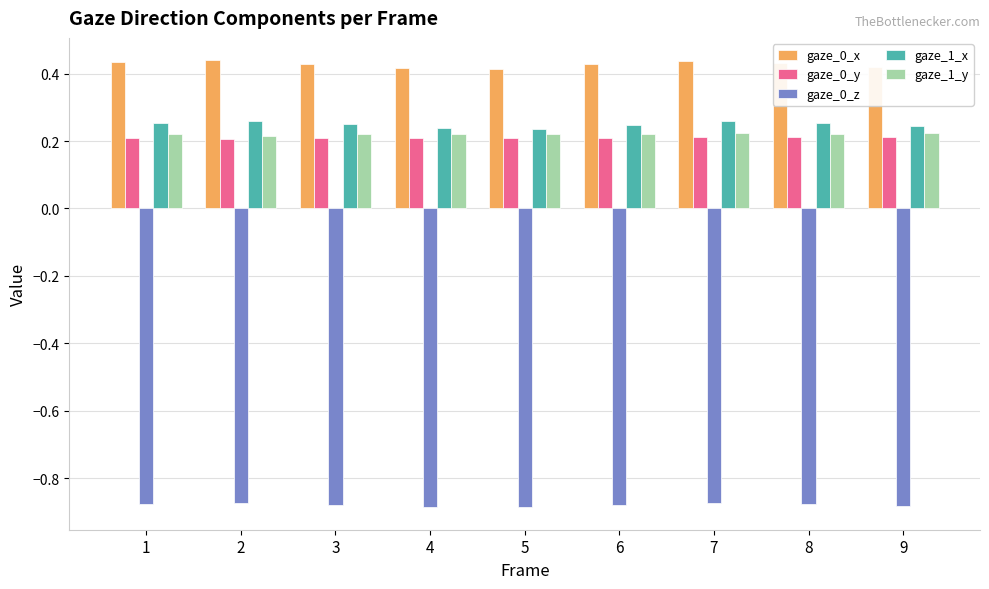

Which series has the largest total across all categories?

gaze_0_x